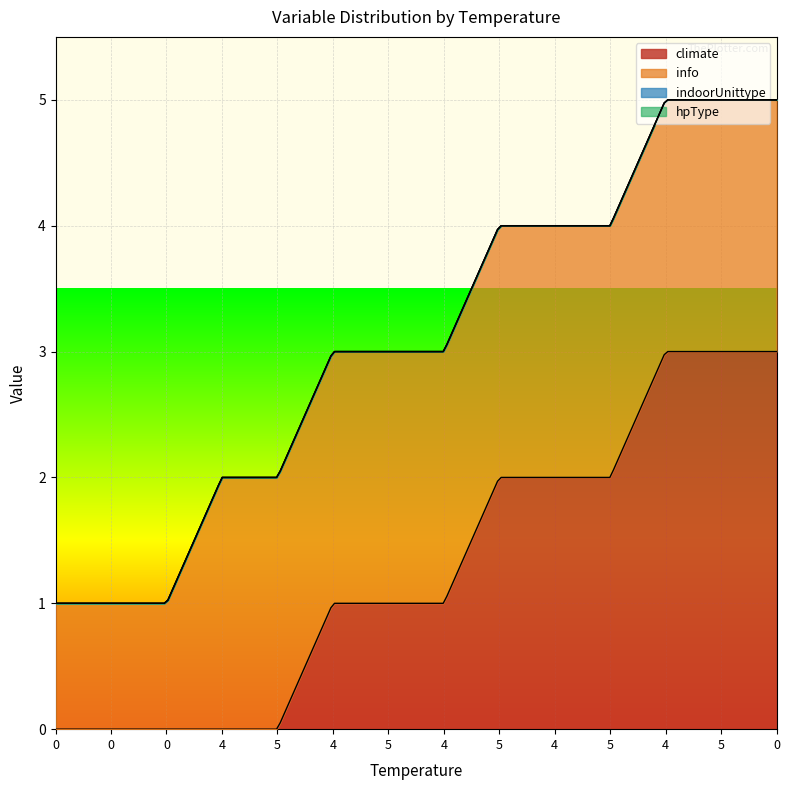

The value of climate at 5 is 0. True or false?

True